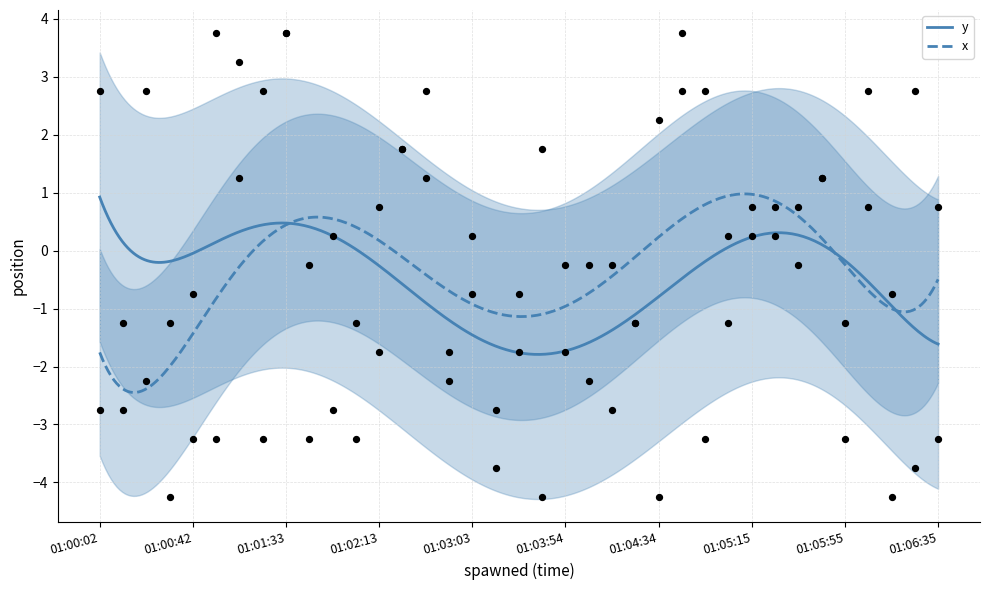

What is the maximum value for x?

1.0